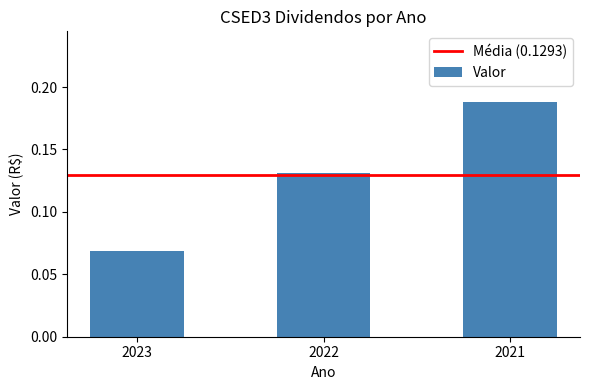

How many values are between 0 and 1?

3